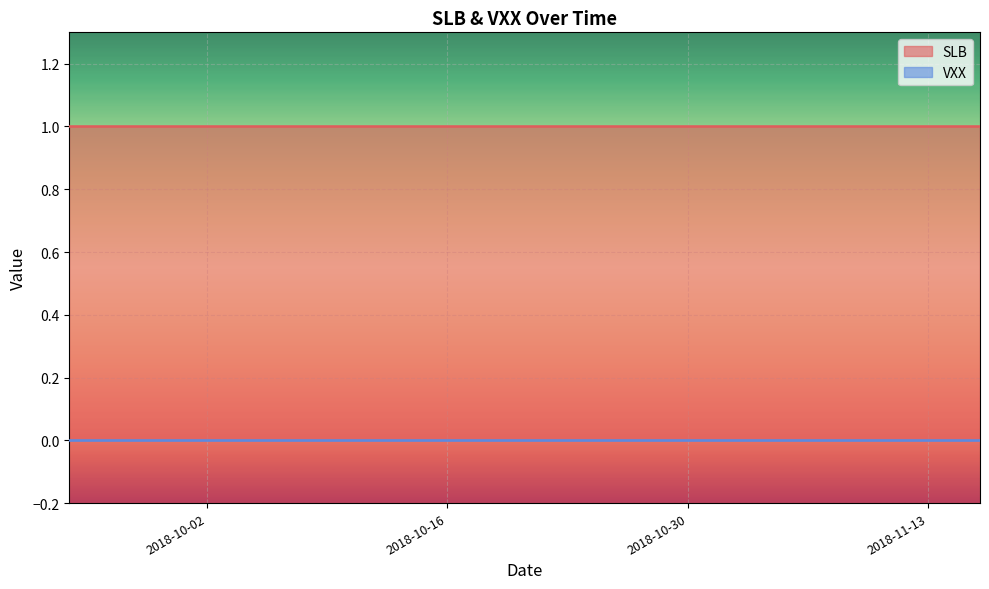

At how many categories does at least one series exceed 0?

40